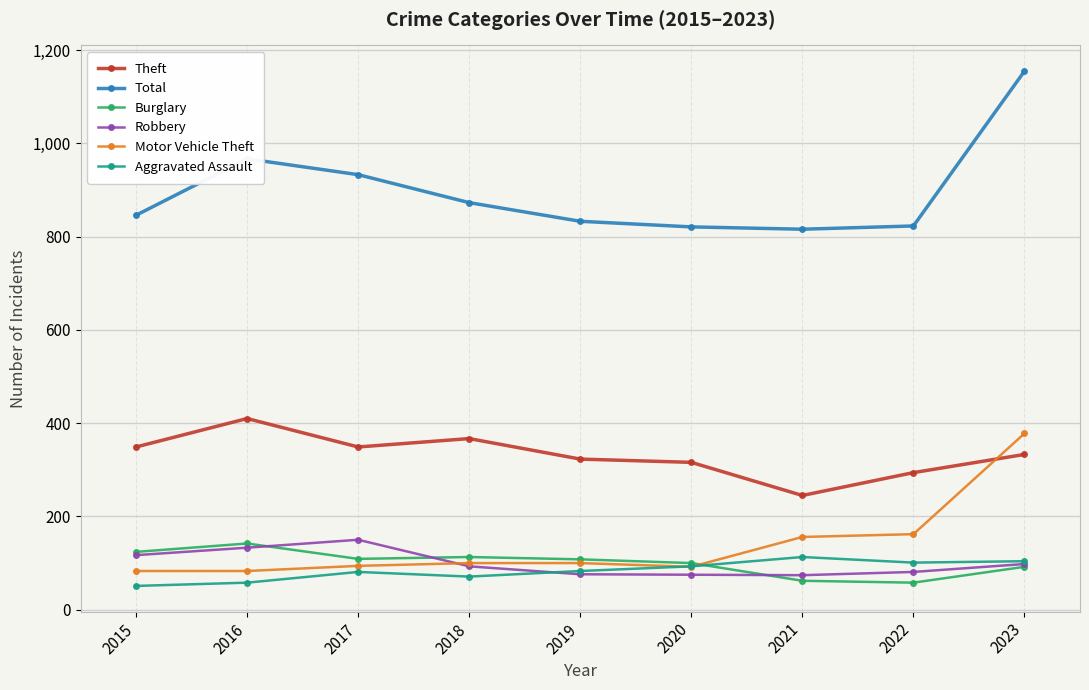

At which category is the sum across all series the highest?

2023